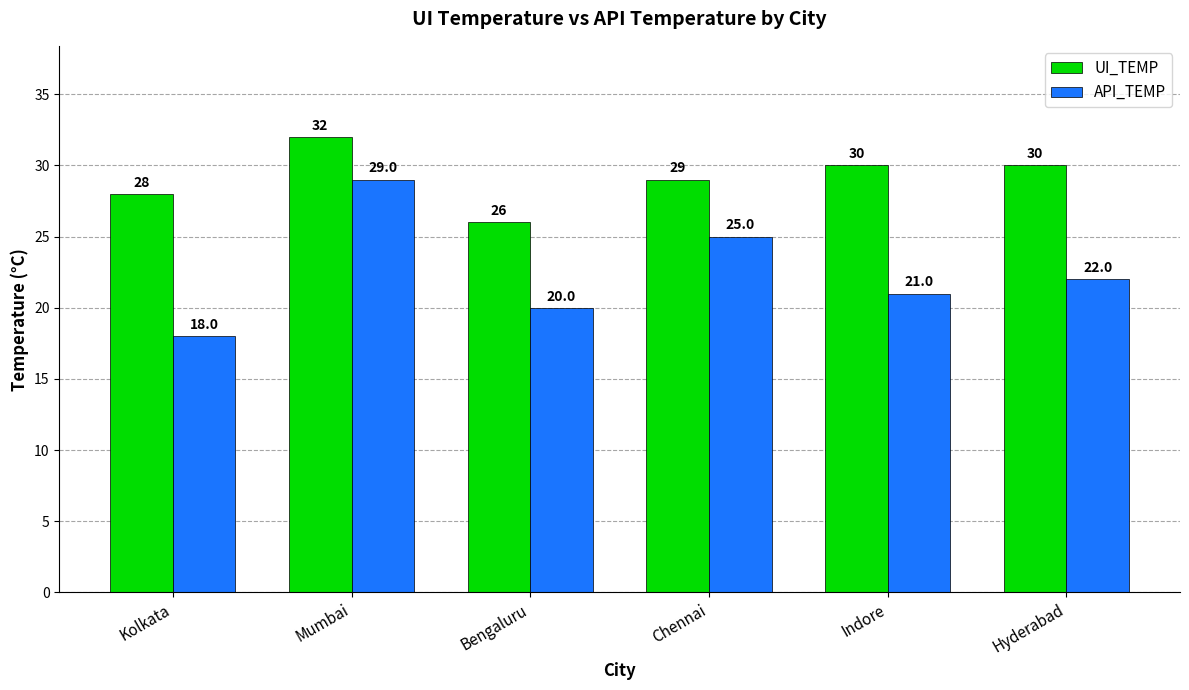

What is the difference between the maximum and second lowest values in the UI_TEMP series?

4